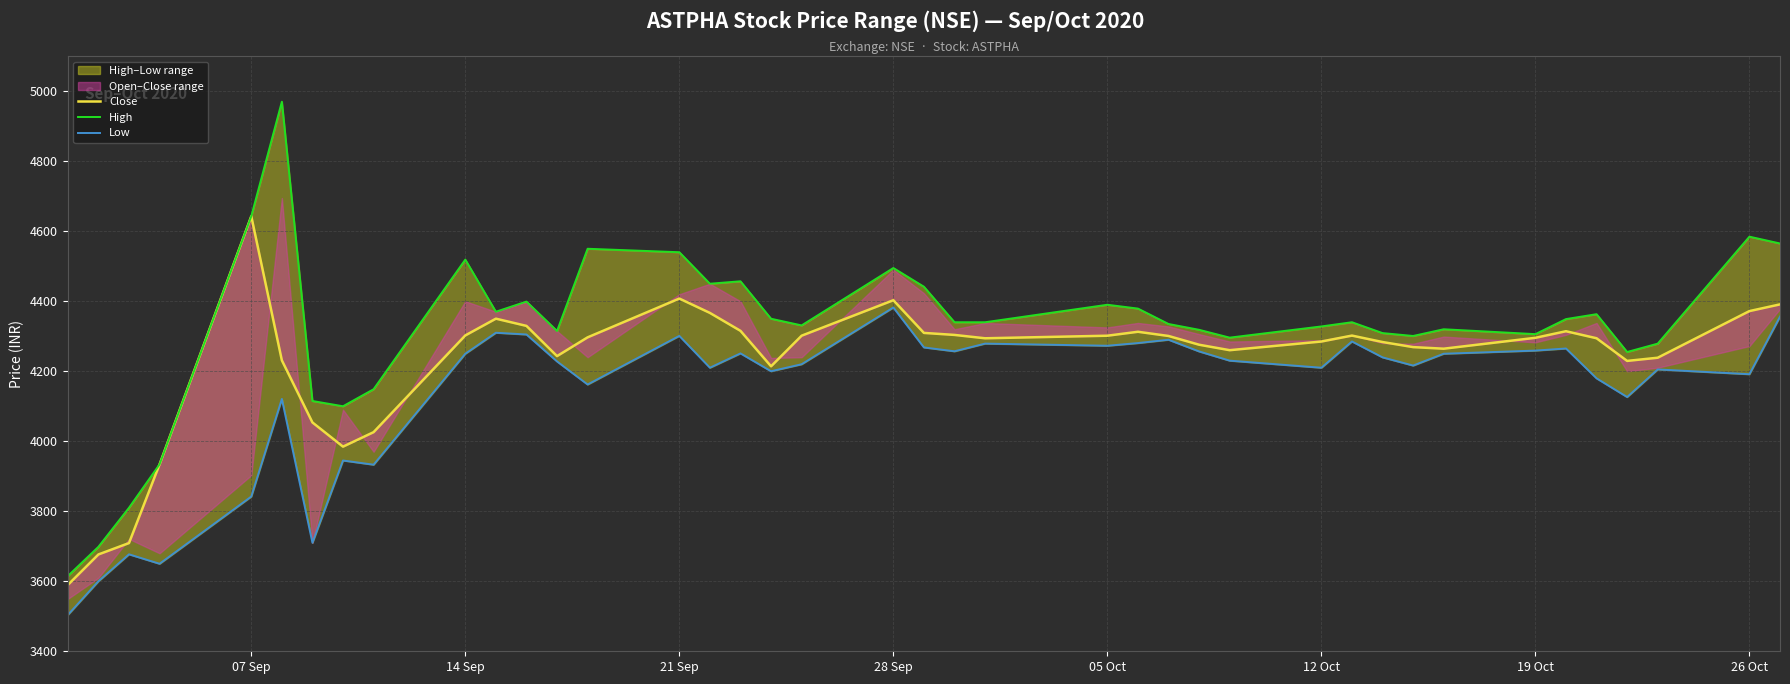

How many data points does each series have?

40